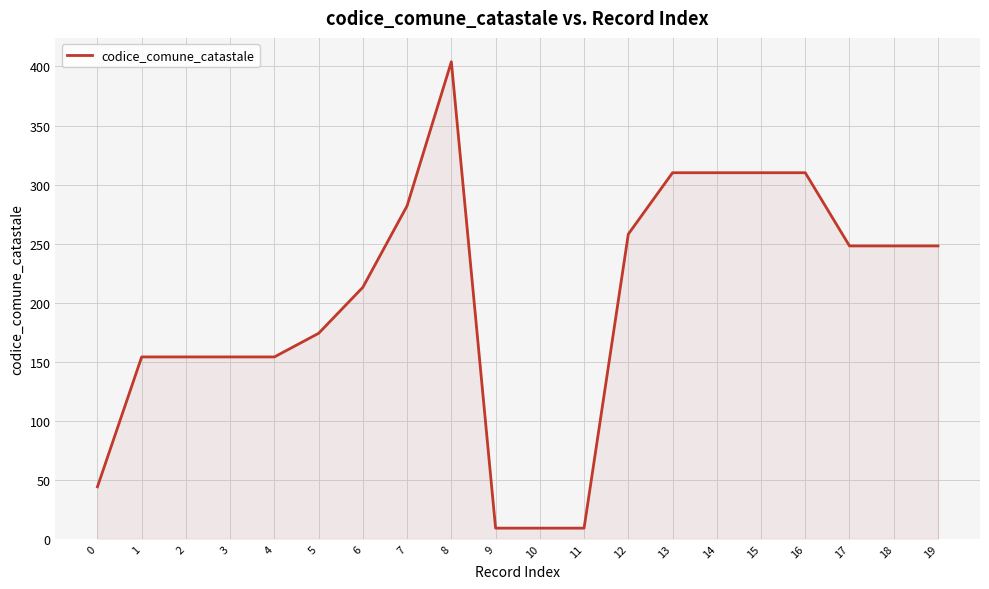

What is the sum of the values at 18 and 3?

402